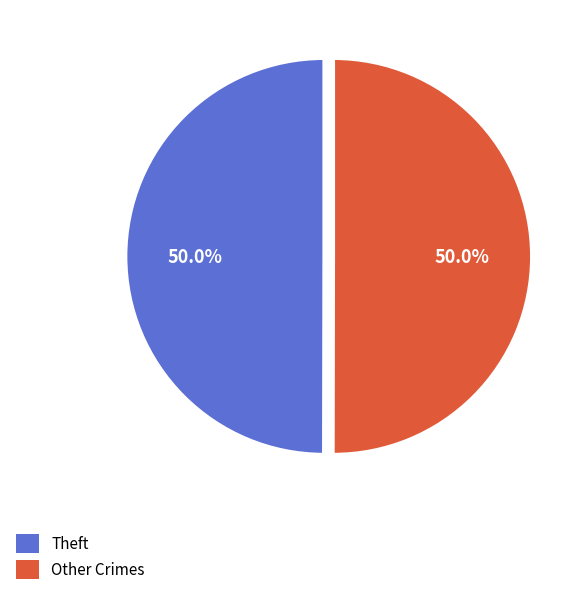

Is the sum of Theft and Other Crimes greater than half?

Yes